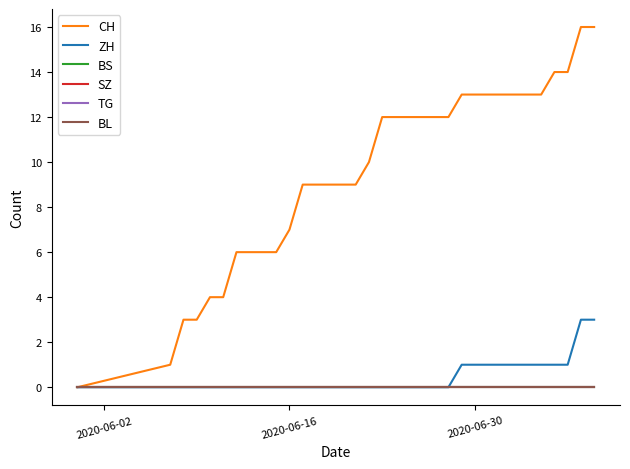

Does the chart display data point markers on the line(s)?

No